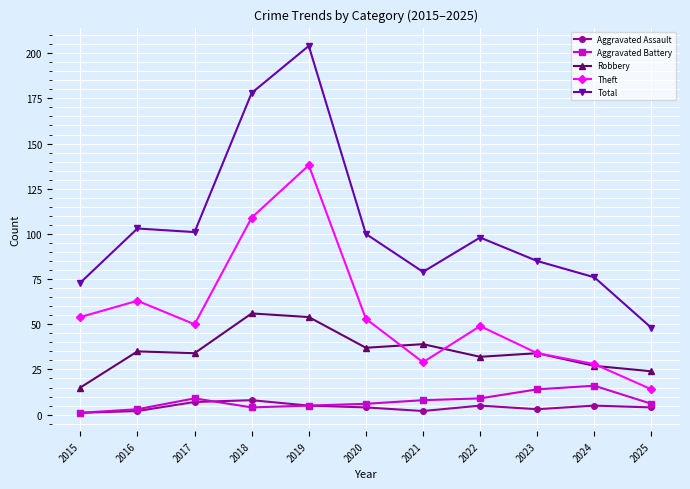

Between 2018 and 2024, which series saw the biggest shift?

Total